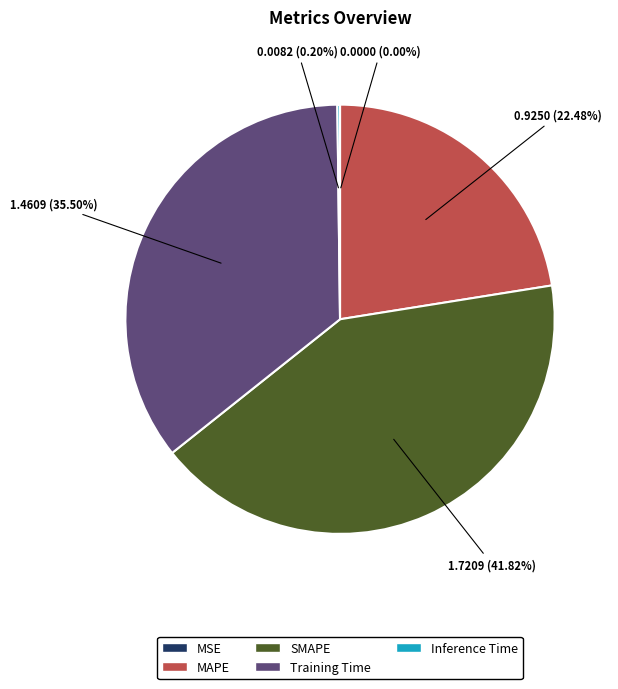

True or false: MAPE accounts for 22% of the total.

True